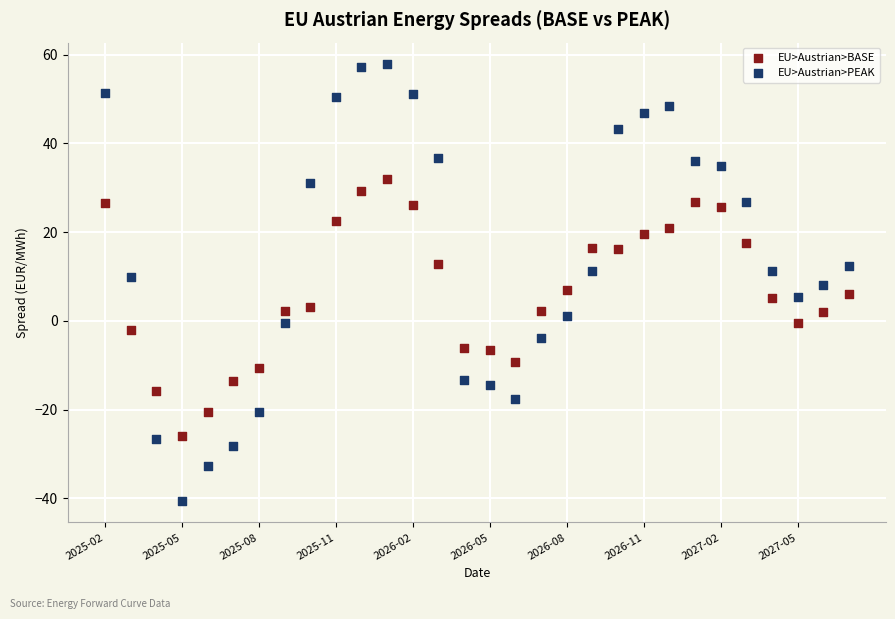

Which series contains the highest Y value?

EU>Austrian>PEAK